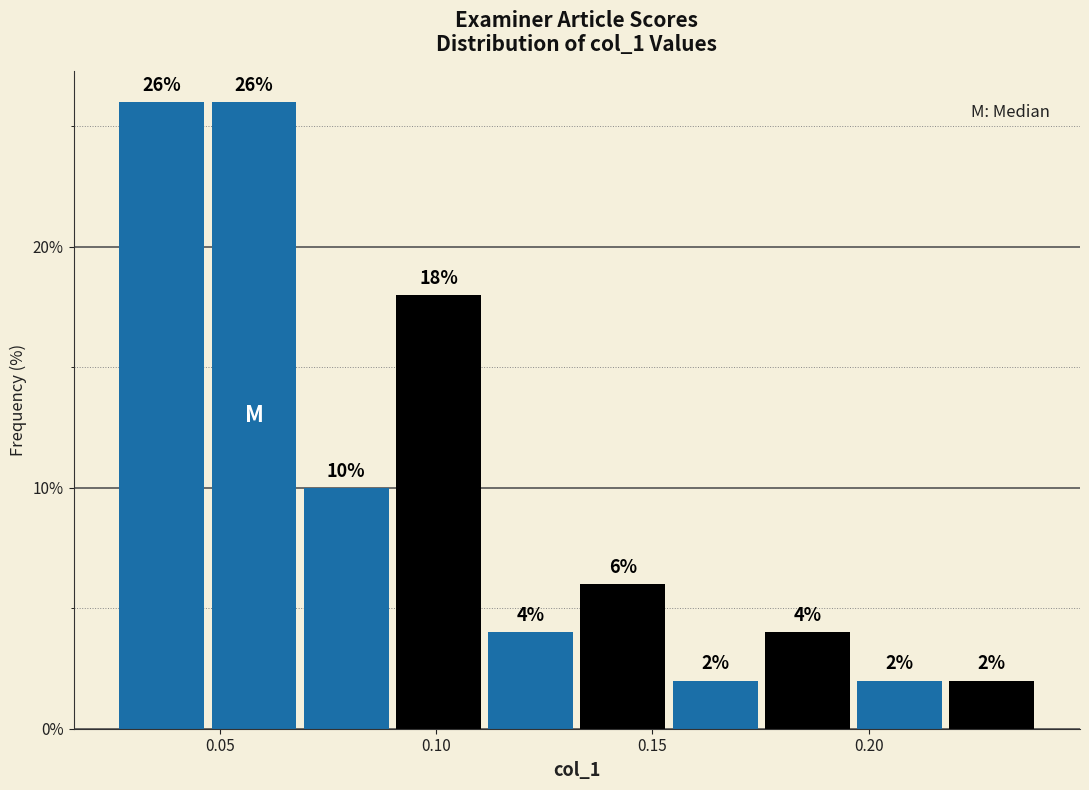

How tall is the bar that spans 0.220 to 0.240 on the x-axis? The bar edges are not printed on the chart, so give them approximately, as read against the axis.

2